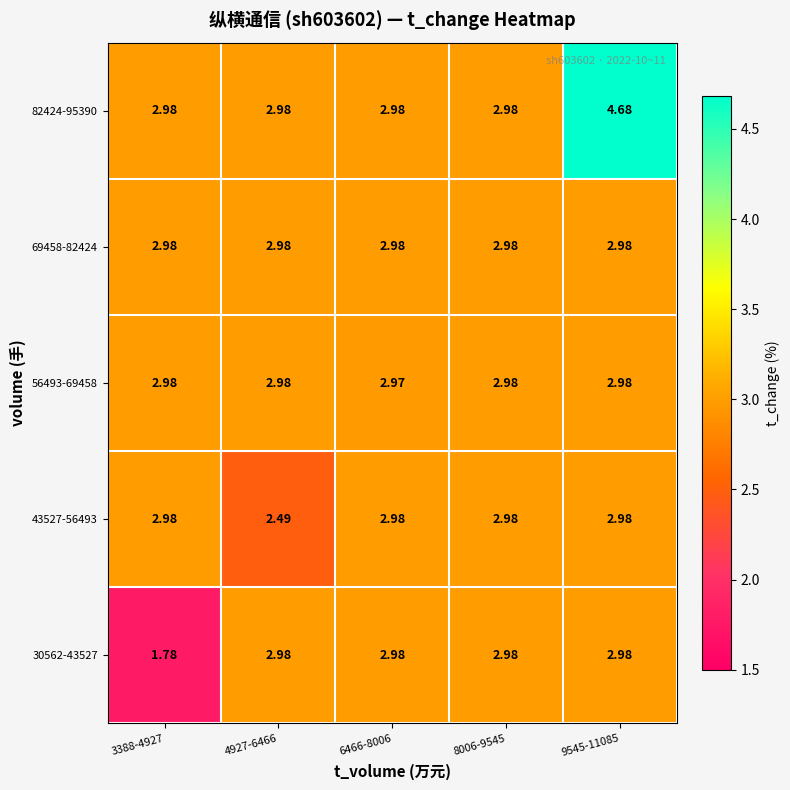

List the series in order of their peak value, highest first.

82424-95390, 30562-43527, 43527-56493, 56493-69458, 69458-82424